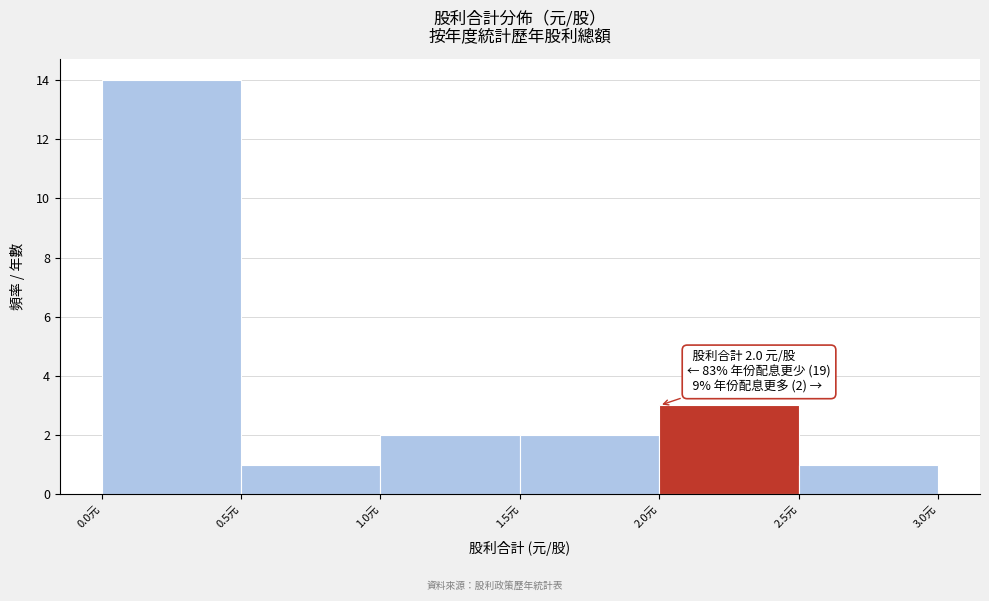

Over which range of the x-axis is the bar tallest?

0.0 to 0.5